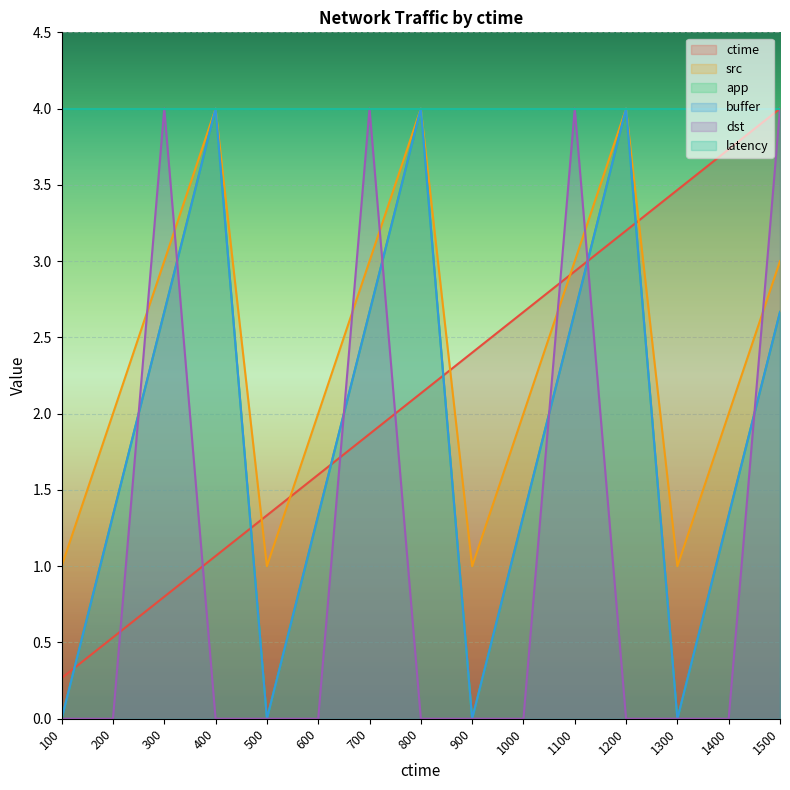

Reading right to left, extract all data points from this chart.

ctime: 1500=4.0	1400=3.7	1300=3.5	1200=3.2	1100=2.9	1000=2.7	900=2.4	800=2.1	700=1.9	600=1.6	500=1.3	400=1.1	300=0.8	200=0.5	100=0.3
src: 1500=3.0	1400=2.0	1300=1.0	1200=4.0	1100=3.0	1000=2.0	900=1.0	800=4.0	700=3.0	600=2.0	500=1.0	400=4.0	300=3.0	200=2.0	100=1.0
app: 1500=2.7	1400=1.3	1300=0.0	1200=4.0	1100=2.7	1000=1.3	900=0.0	800=4.0	700=2.7	600=1.3	500=0.0	400=4.0	300=2.7	200=1.3	100=0.0
buffer: 1500=2.7	1400=1.3	1300=0.0	1200=4.0	1100=2.7	1000=1.3	900=0.0	800=4.0	700=2.7	600=1.3	500=0.0	400=4.0	300=2.7	200=1.3	100=0.0
dst: 1500=4.0	1400=0.0	1300=0.0	1200=0.0	1100=4.0	1000=0.0	900=0.0	800=0.0	700=4.0	600=0.0	500=0.0	400=0.0	300=4.0	200=0.0	100=0.0